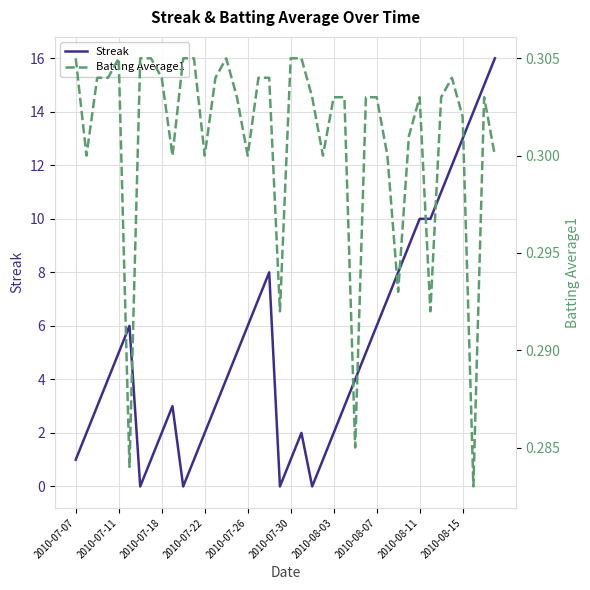

What is the highest value of the Batting Average1 series?

0.3